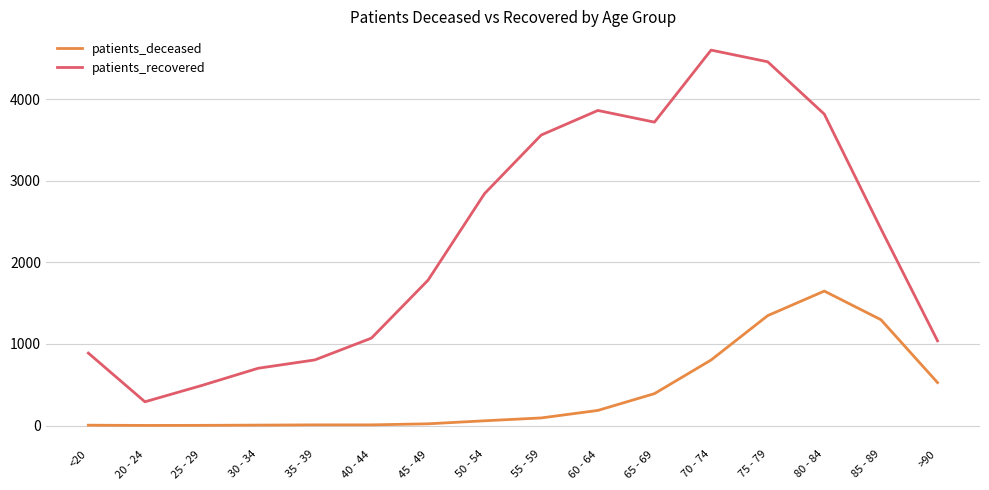

Is it true that patients_recovered equals 1781 at 45 - 49?

True